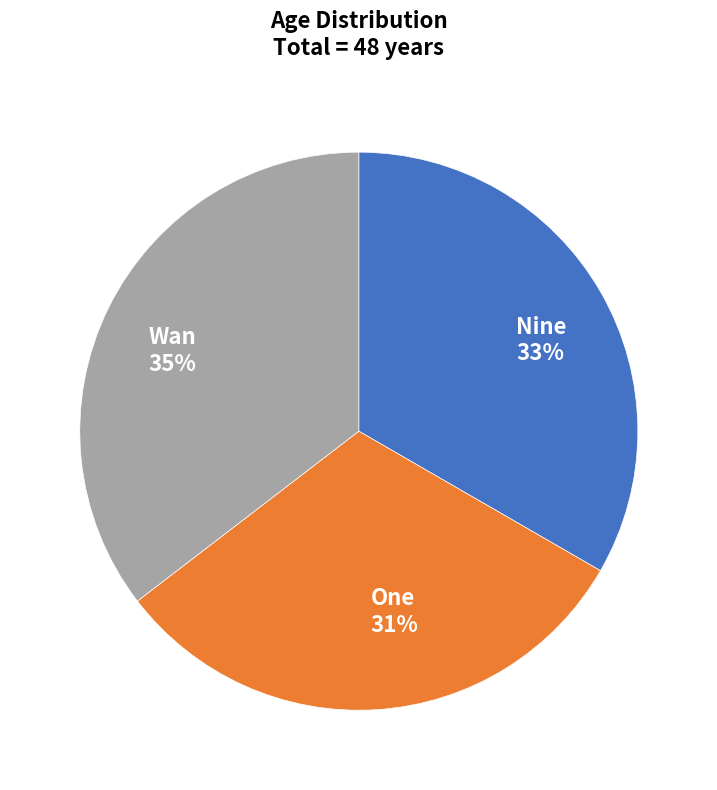

How many segments does this pie chart have?

3